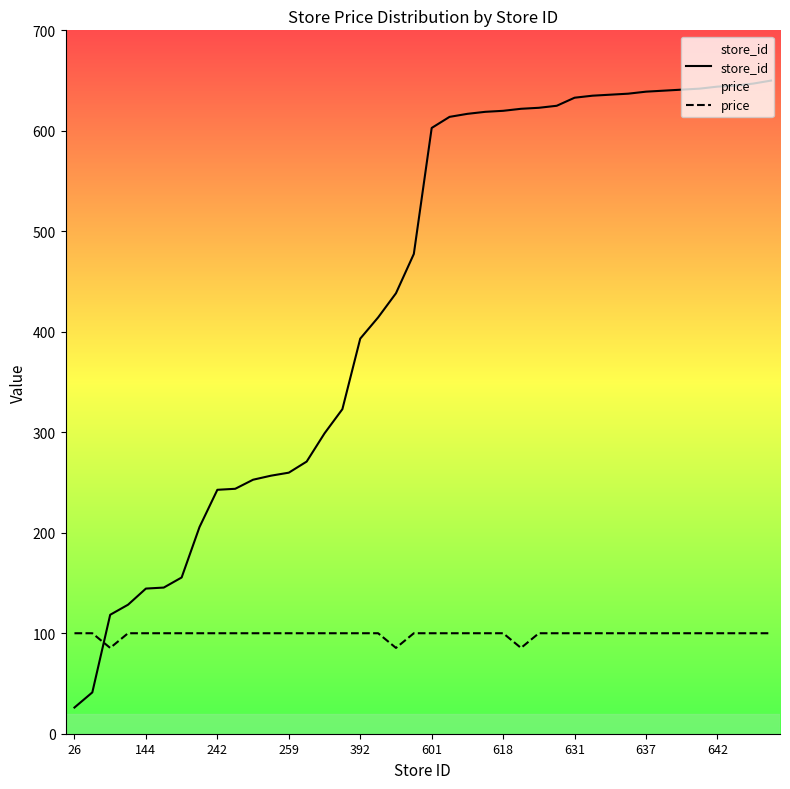

Which category has the lowest value across all series?

26